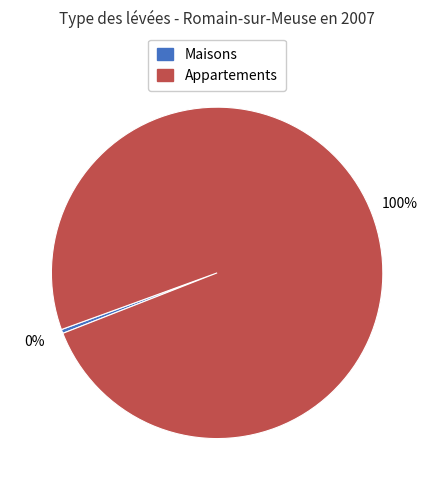

To the nearest percent, what is the average slice percentage?

50%